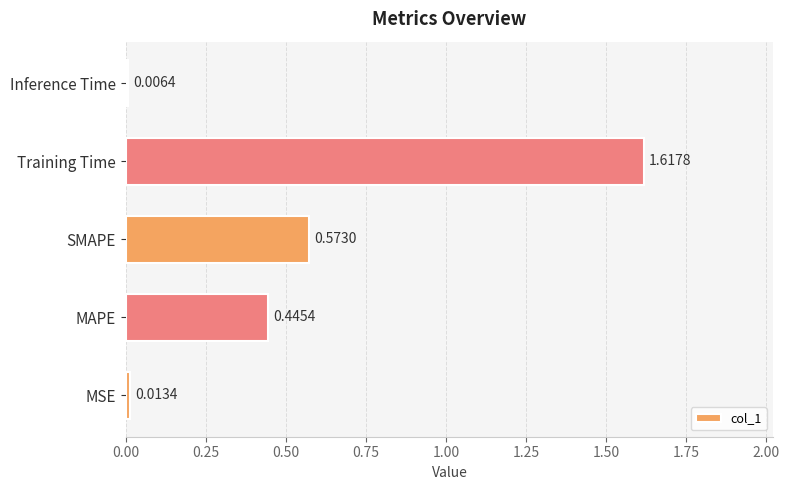

Rank the categories by value from lowest to highest.

Inference Time, MSE, MAPE, SMAPE, Training Time